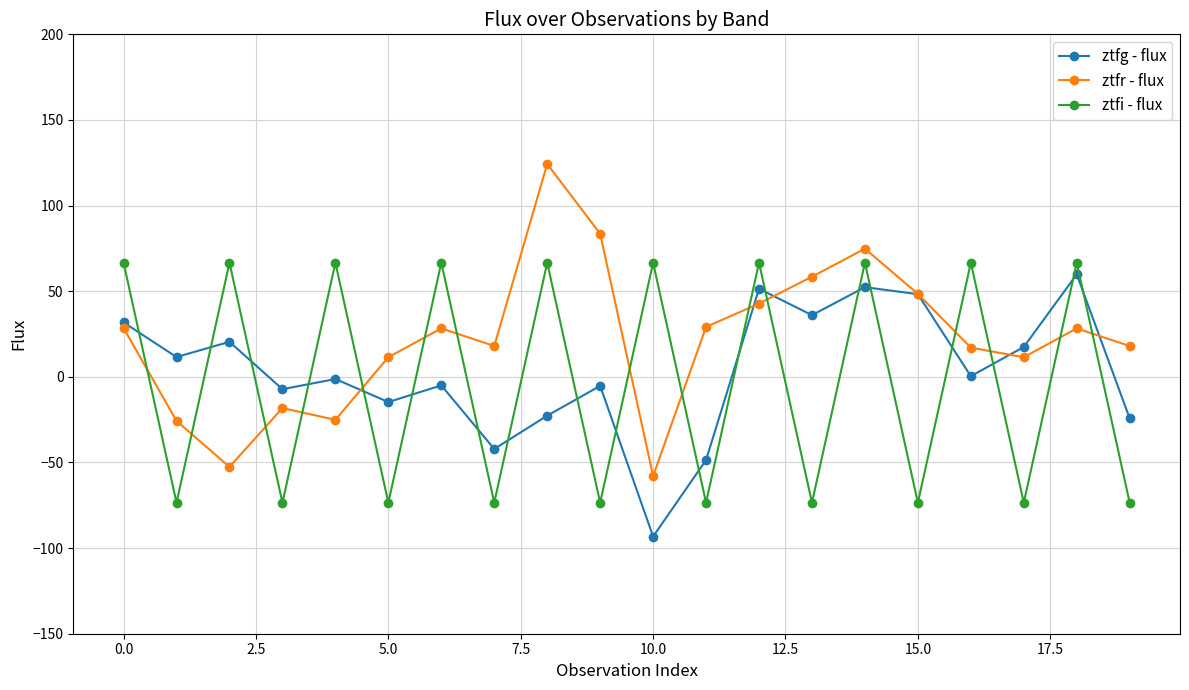

Rank the series by their maximum value, from lowest to highest.

ztfg - flux, ztfi - flux, ztfr - flux